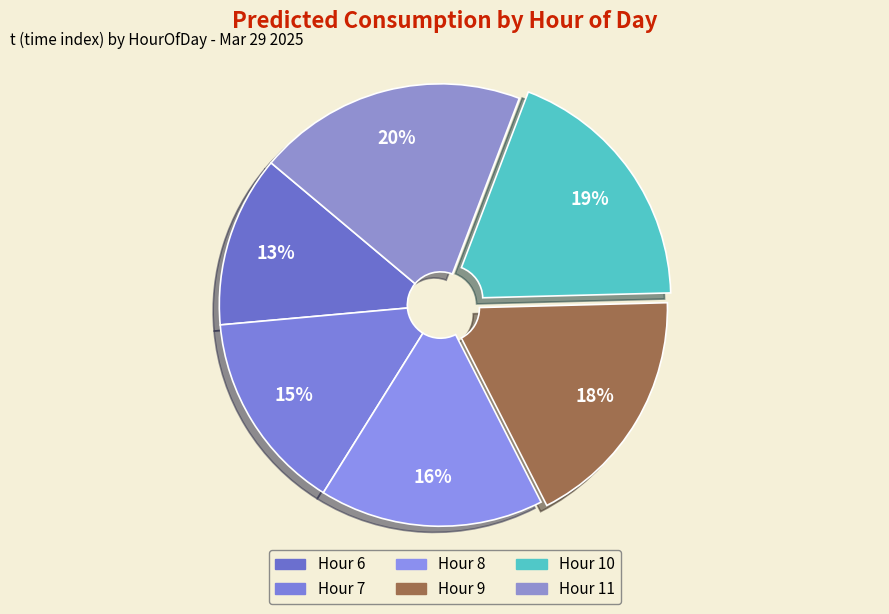

How many slices are in this pie chart?

6